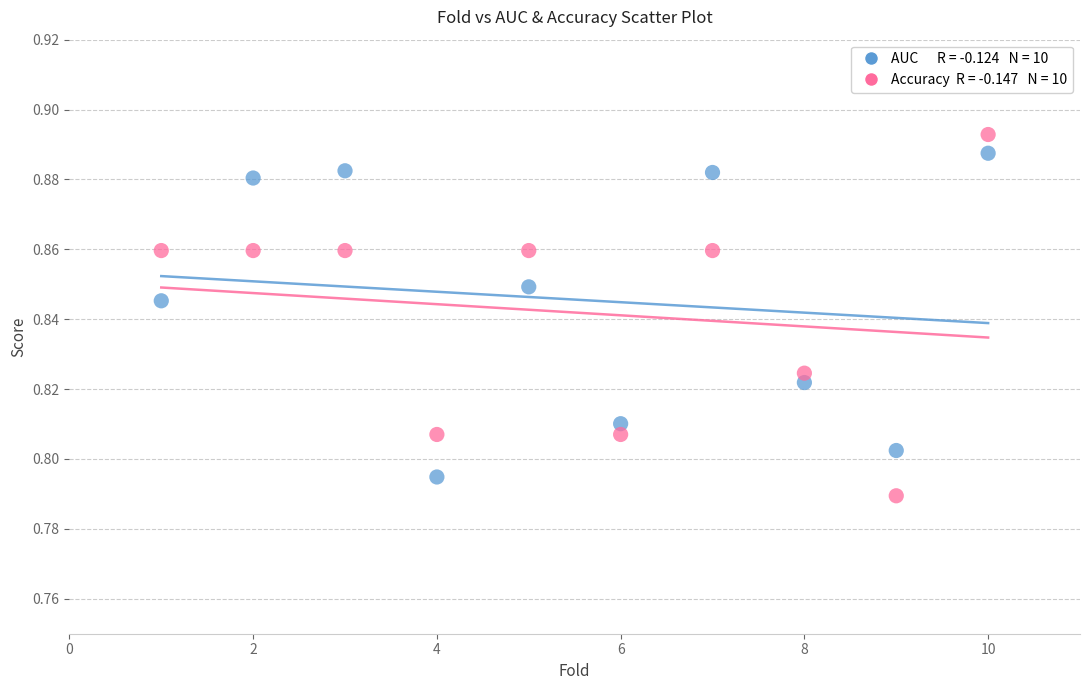

Across all data points, what is the range of X values (max minus min)?

9.0